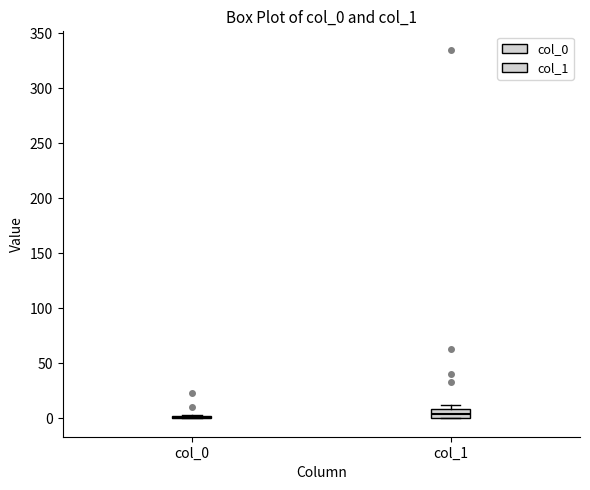

Which box is the tallest, from its lower edge to its upper edge?

col_1